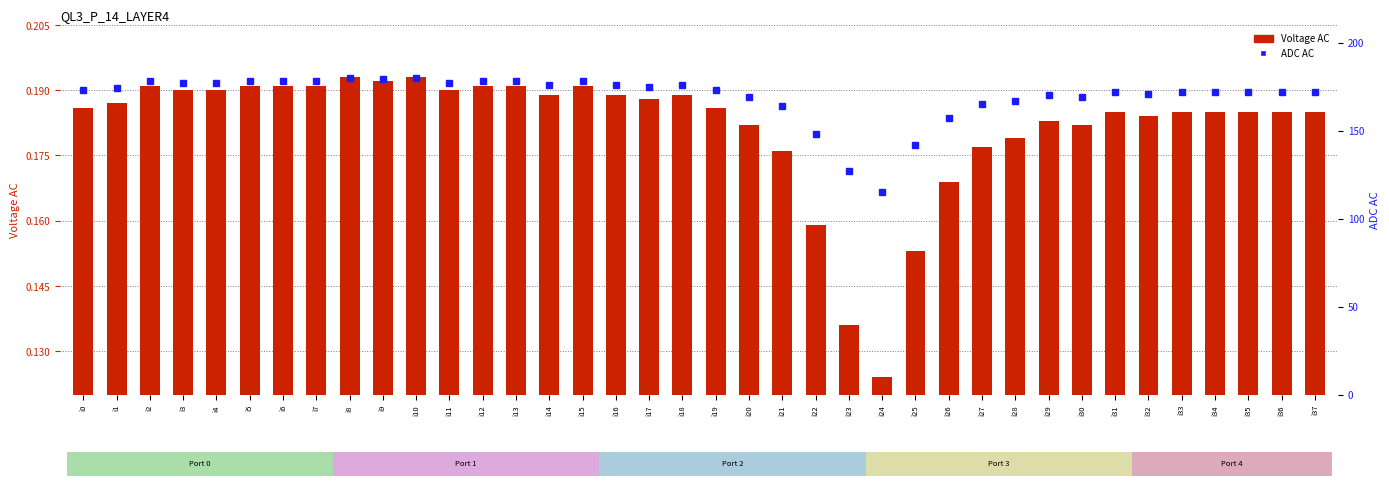

Between i5 and i14, which series saw the biggest shift?

ADC AC